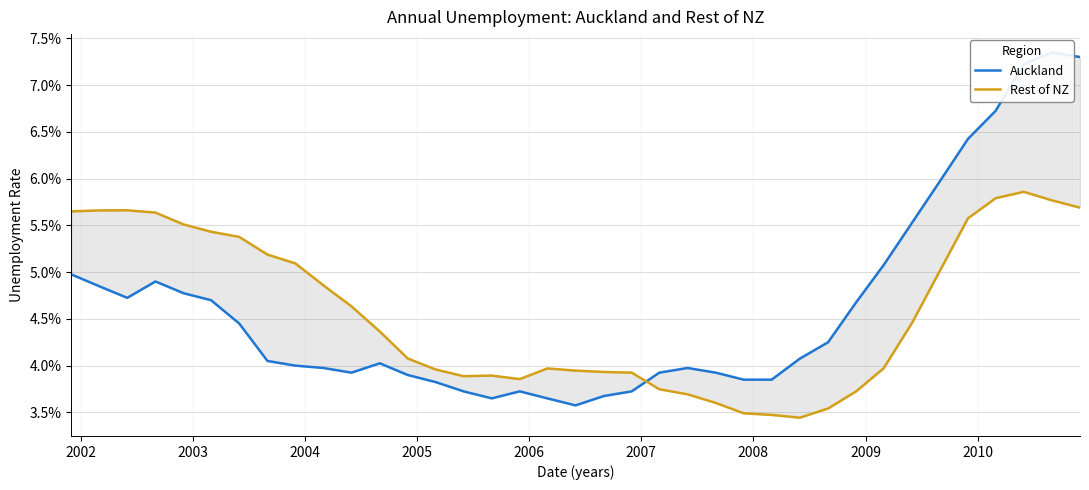

Is this an area chart (filled region under the line)?

No